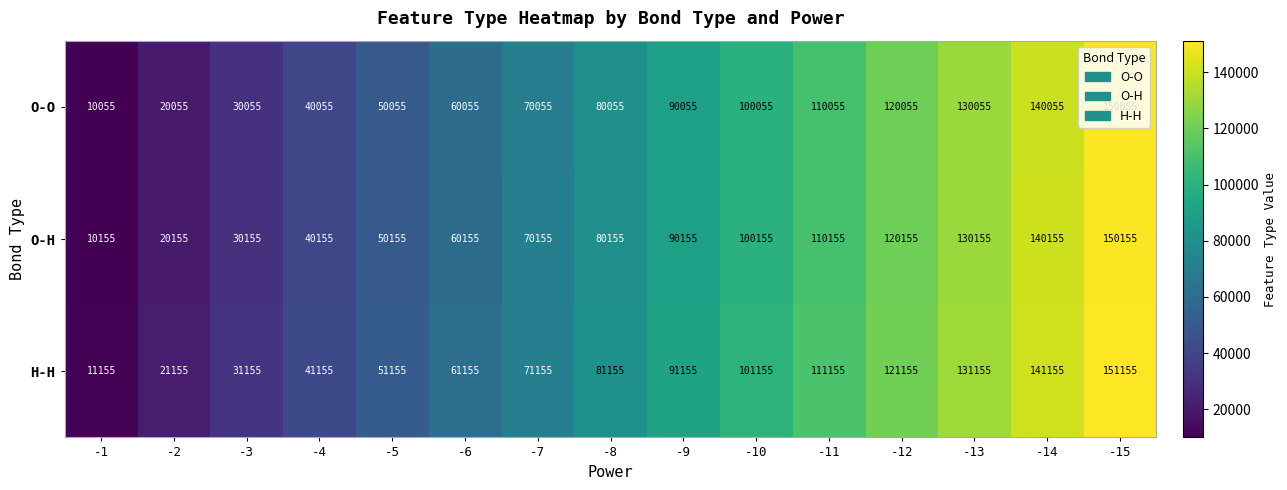

Where is H-H nearest to the value 81155?

-8